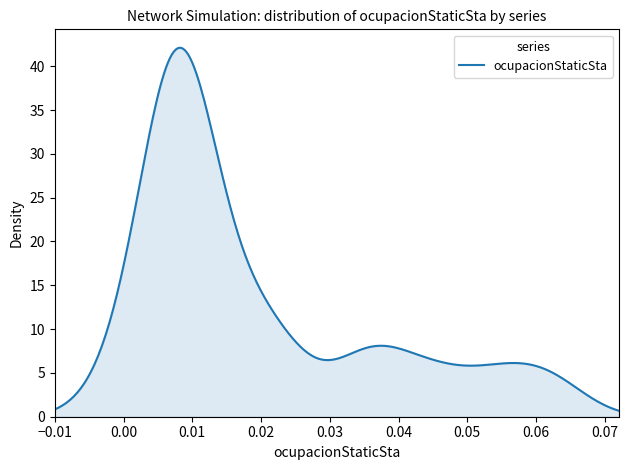

What is the difference between the maximum and minimum values?

41.4